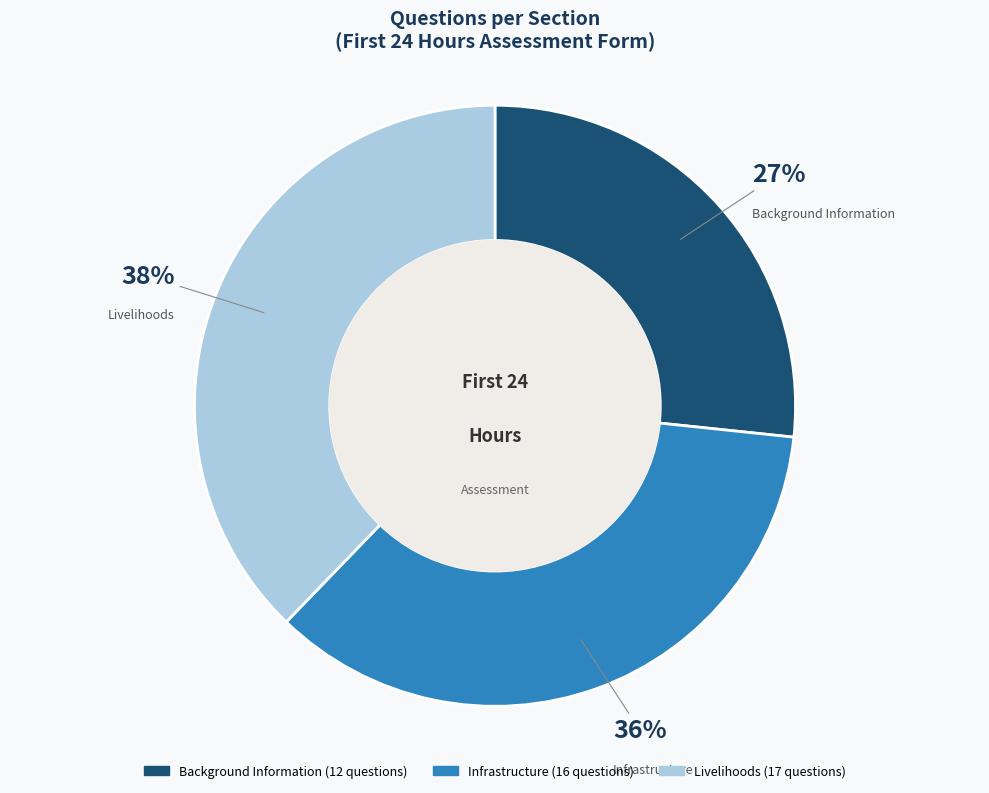

To the nearest percent, what is the difference between the largest and smallest slice percentages?

11%